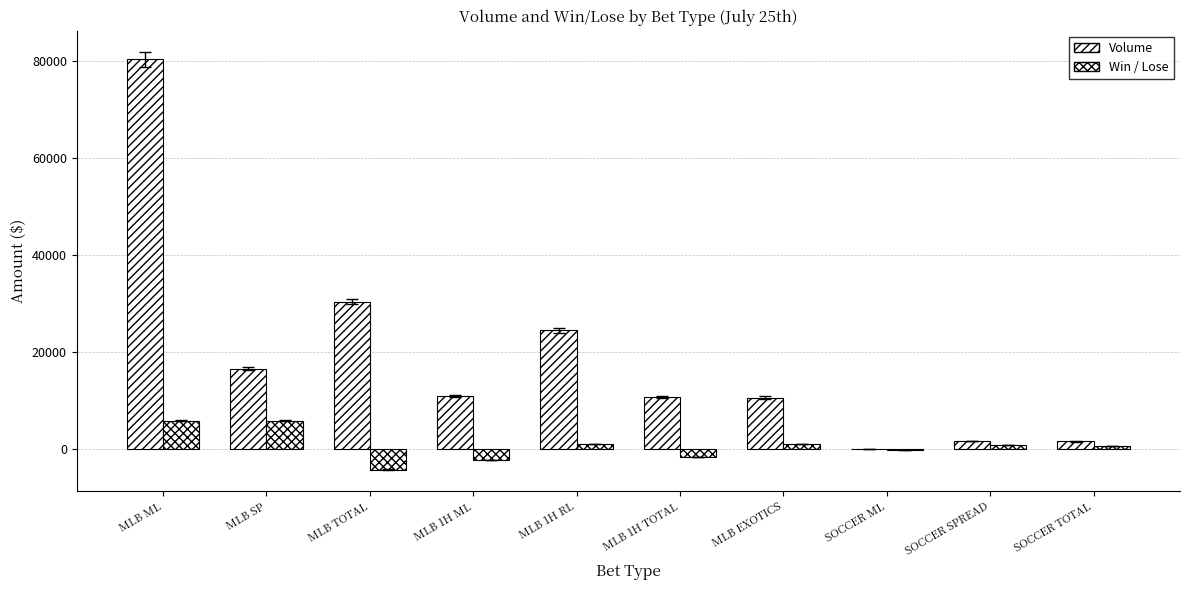

What is the average value of the Win / Lose series?

764.9